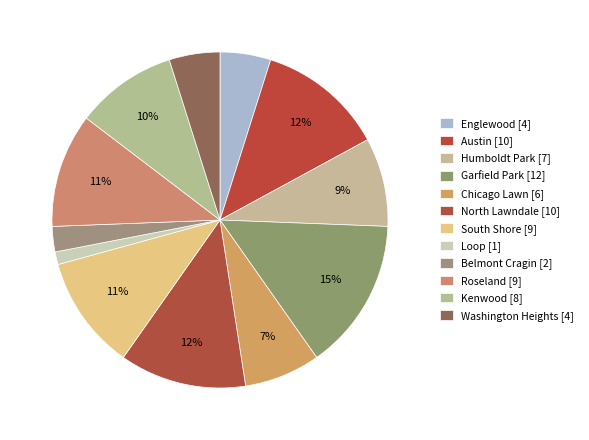

How many slices are in this pie chart?

12